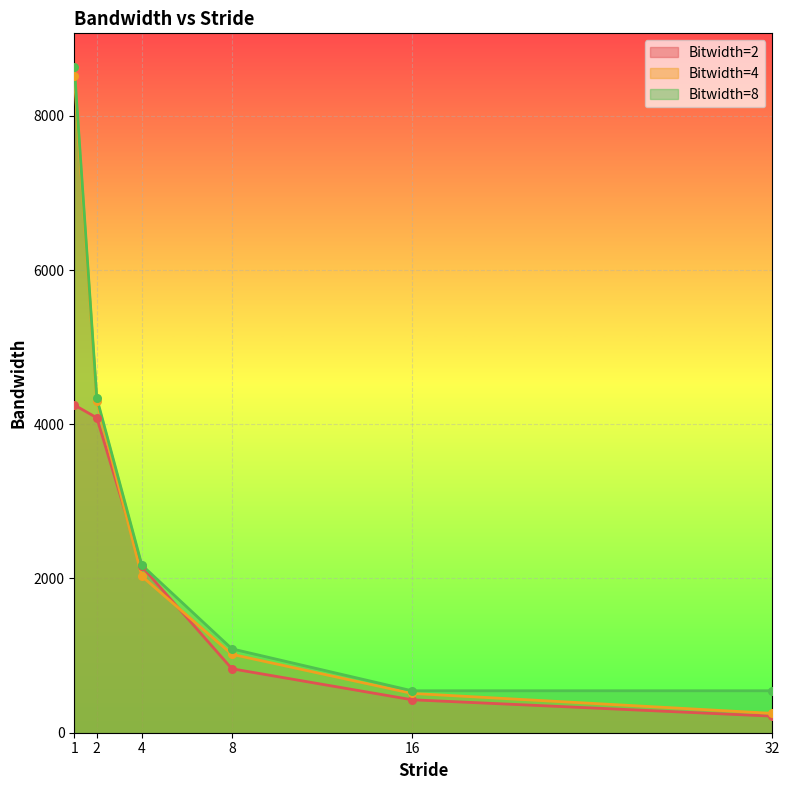

Which series has the largest total across all categories?

Bitwidth=8